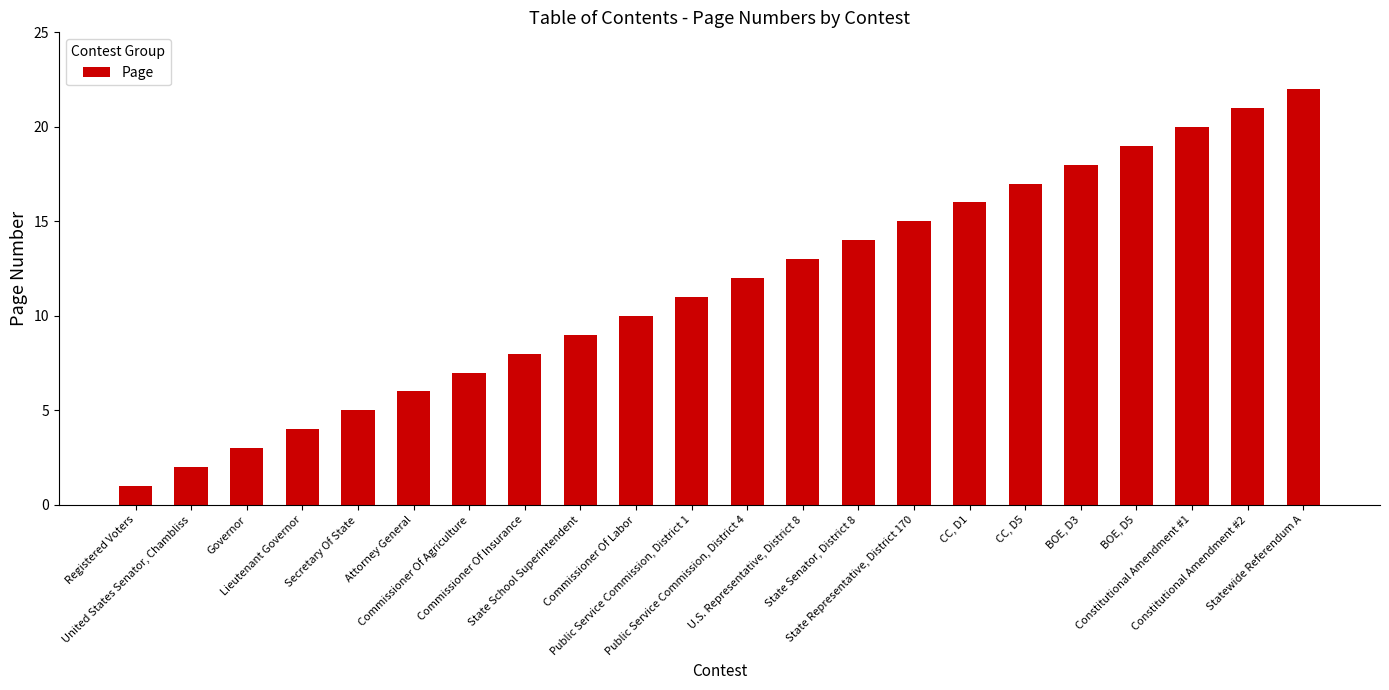

What is the difference between the maximum and minimum values?

21